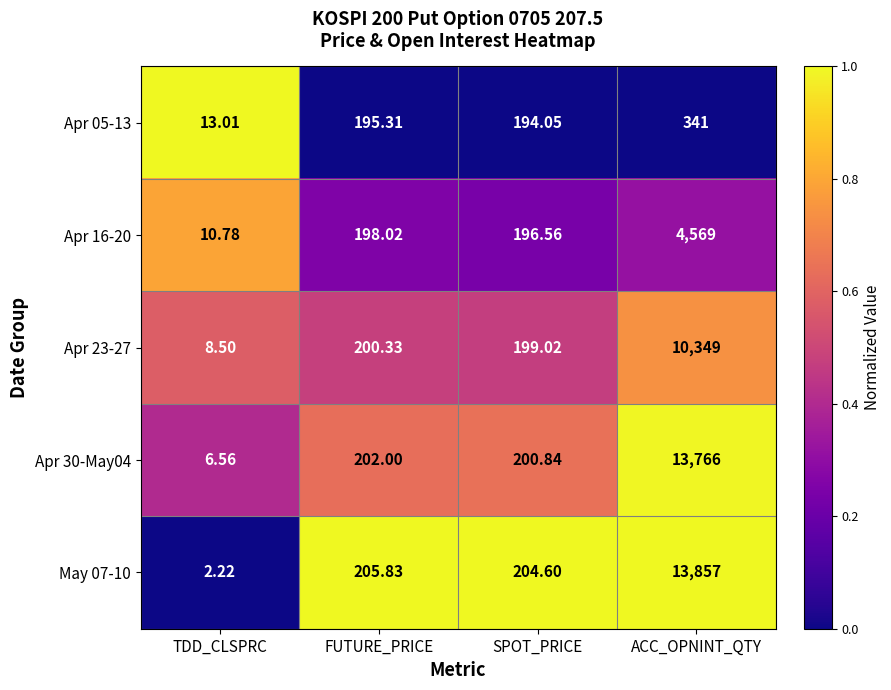

How many values in the Apr 05-13 series exceed 195?

2